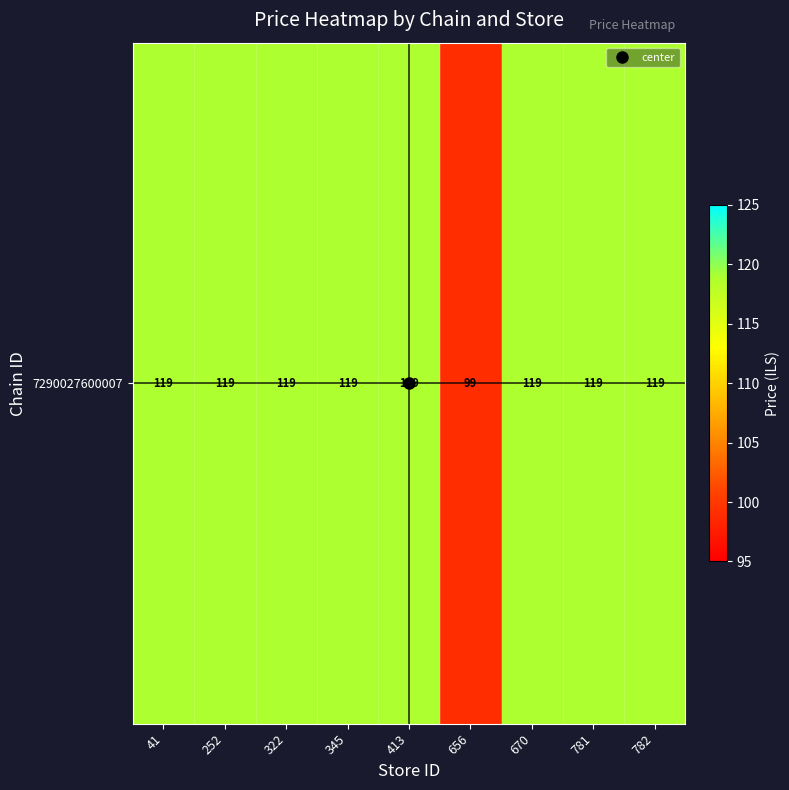

Reading right to left, what are all the values shown in this chart?

782=119	781=119	670=119	656=99	413=119	345=119	322=119	252=119	41=119